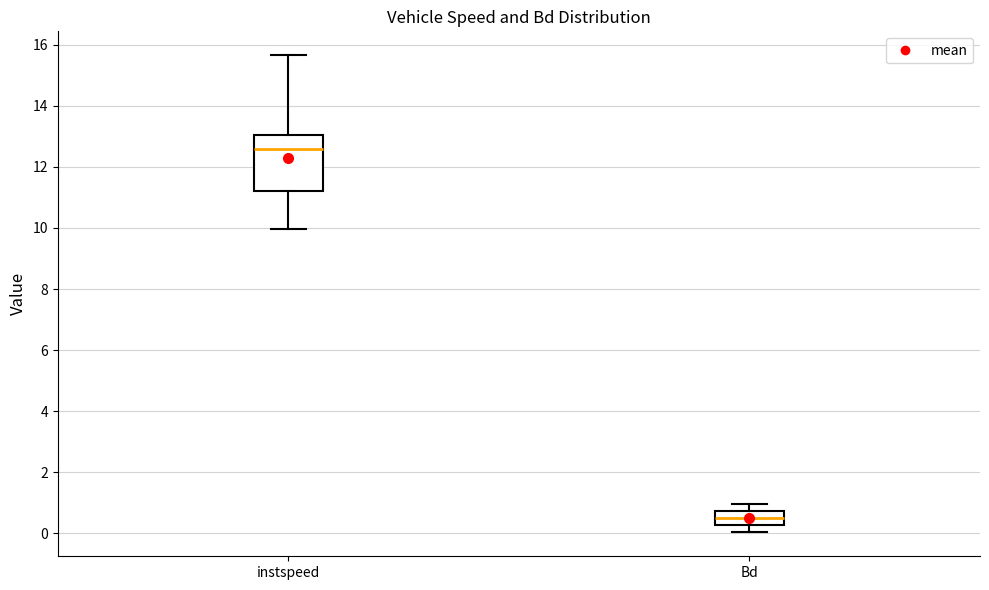

Reading left to right, transcribe this box plot: for each box, give where its median line is, the range the box spans, and where its two whiskers end, as read against the y-axis. The values are not printed on the chart, so give them approximately, as read against the axis.

instspeed: median 12.6, box 11.2 to 13.0, whiskers 10.0 to 15.6
Bd: median 0.4, box 0.2 to 0.8, whiskers 0.0 to 1.0